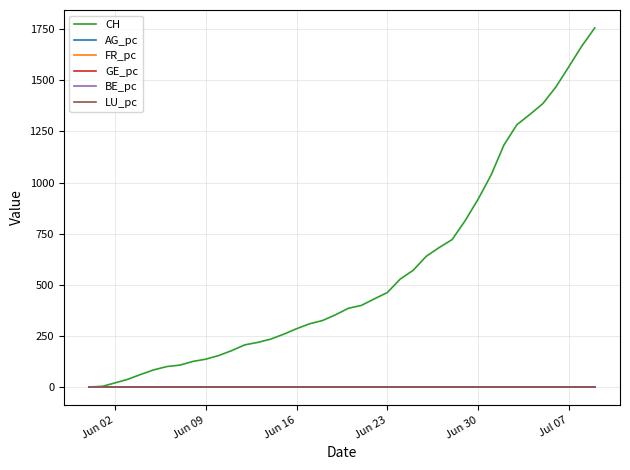

What is the maximum value shown in the chart?

1756.0